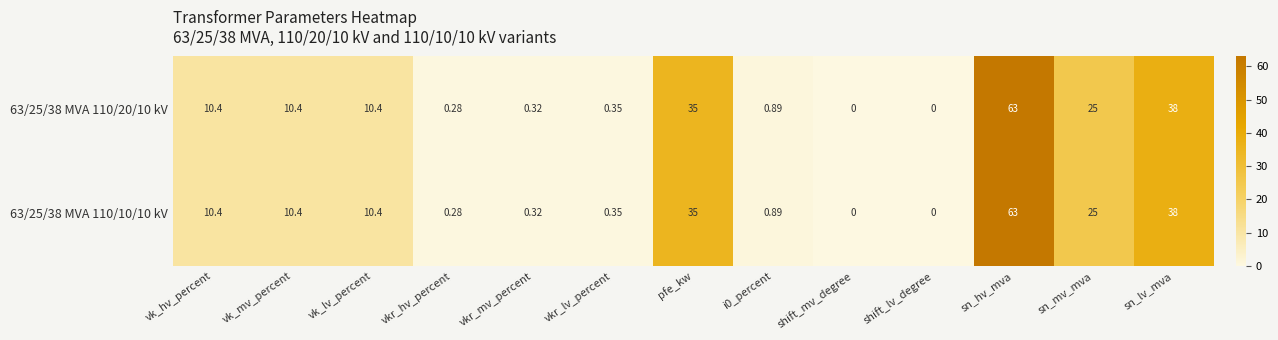

Is the value of 63/25/38 MVA 110/10/10 kV at pfe_kw greater than the value of 63/25/38 MVA 110/20/10 kV at vk_lv_percent?

Yes